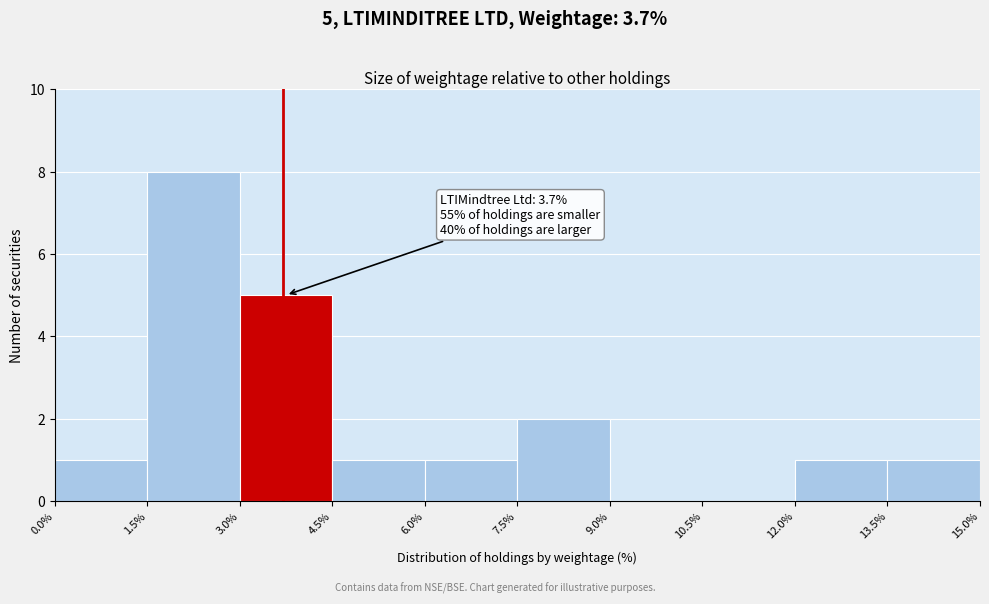

Over which range of the x-axis is the bar tallest?

1.5% to 3.0%